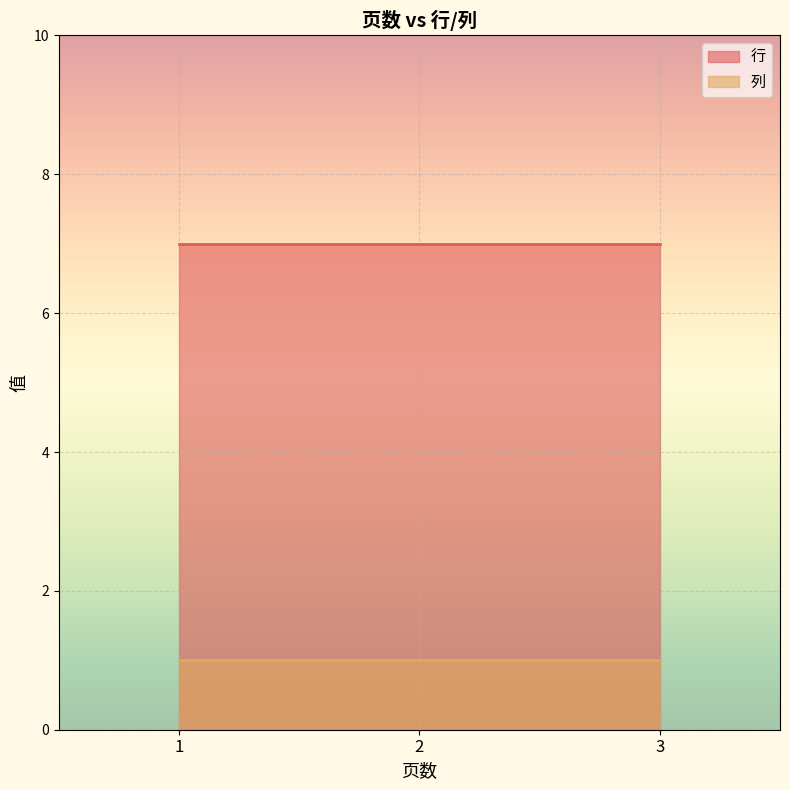

Rank the categories by 行 value from lowest to highest.

1, 2, 3